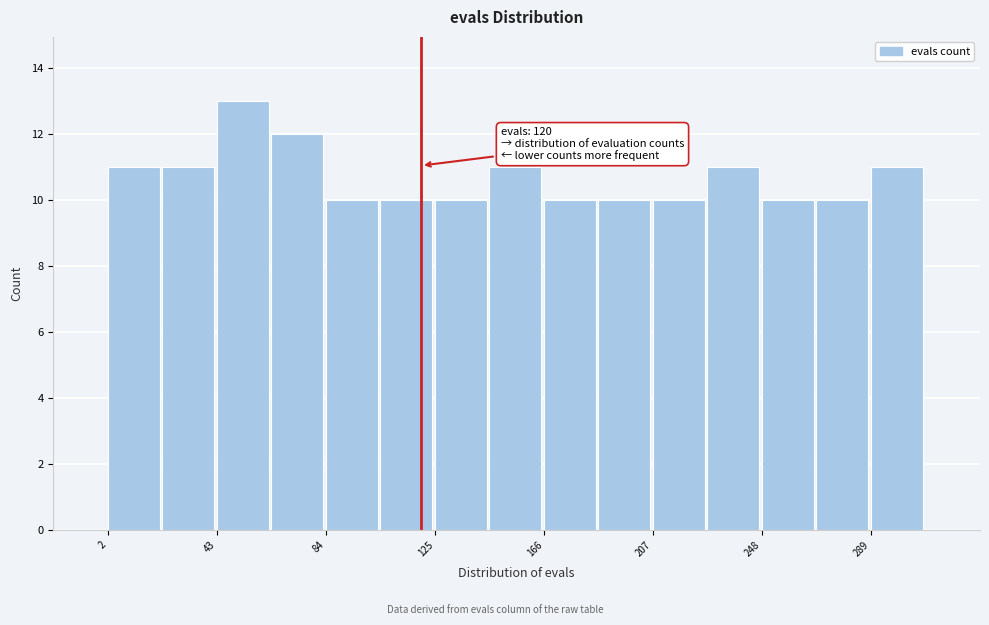

Over which range of the x-axis is the bar tallest?

45 to 65